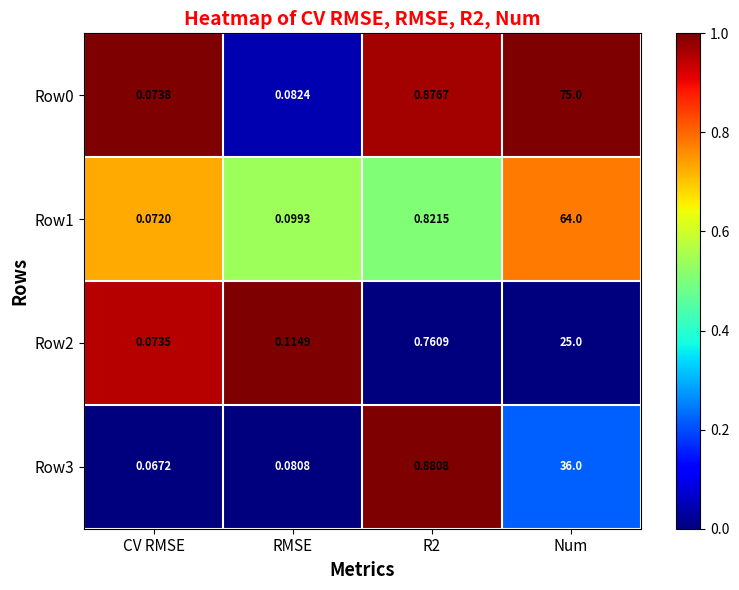

At how many categories does at least one series exceed 0?

4